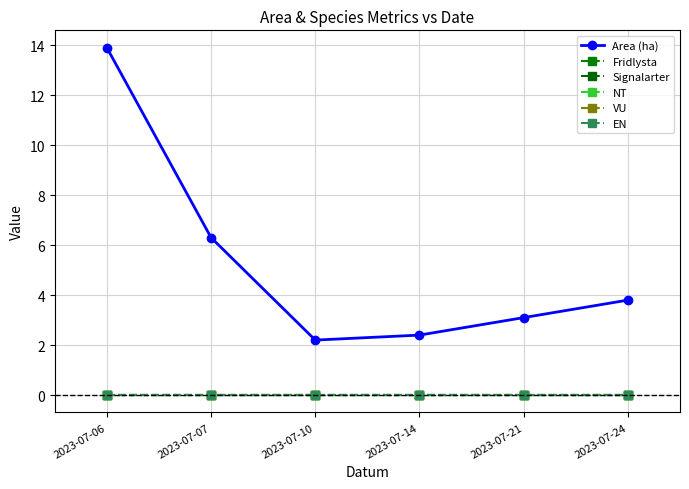

Is it true that Signalarter equals 0.0 at 2023-07-10?

True